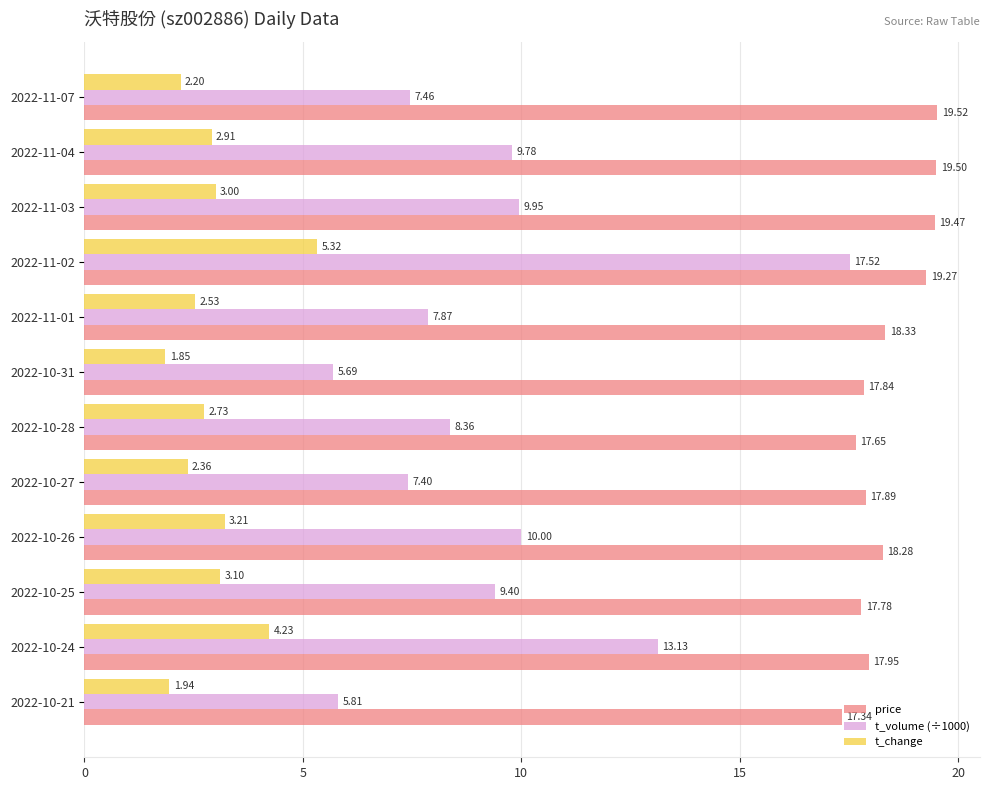

Where is t_change nearest to the value 3?

2022-11-03